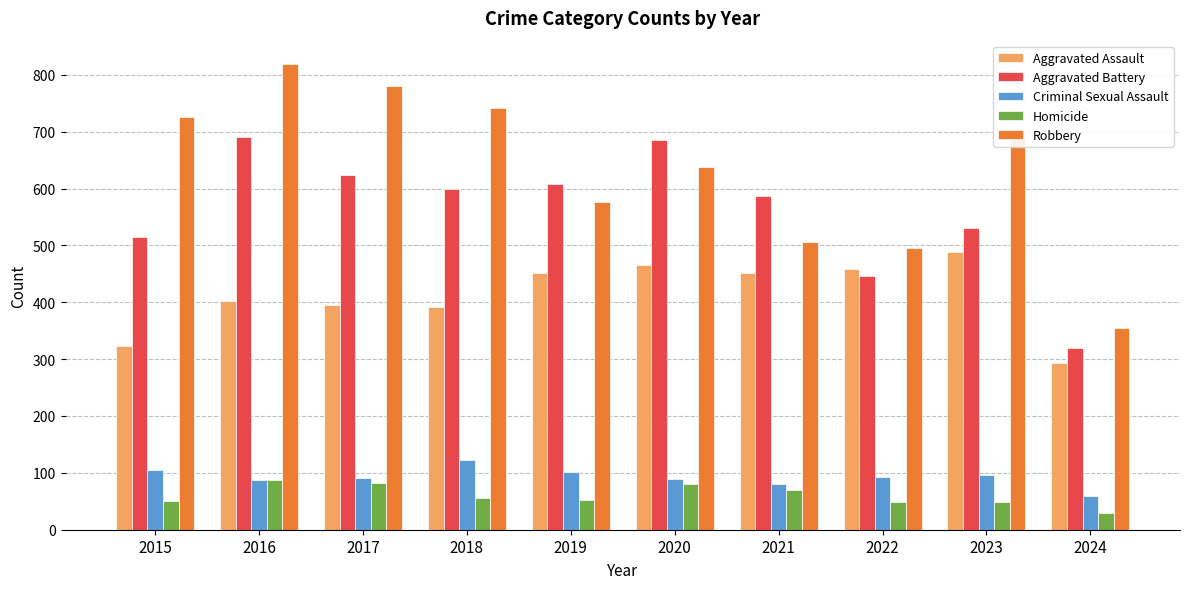

How many bars are there in each group?

5